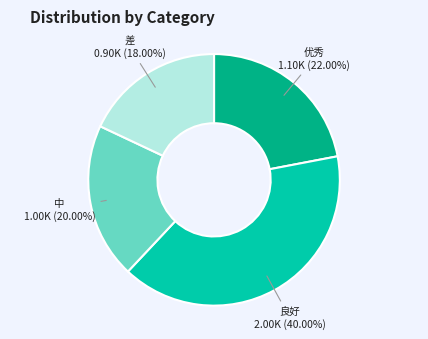

What percentage is NOT represented by 优秀?

78.0%